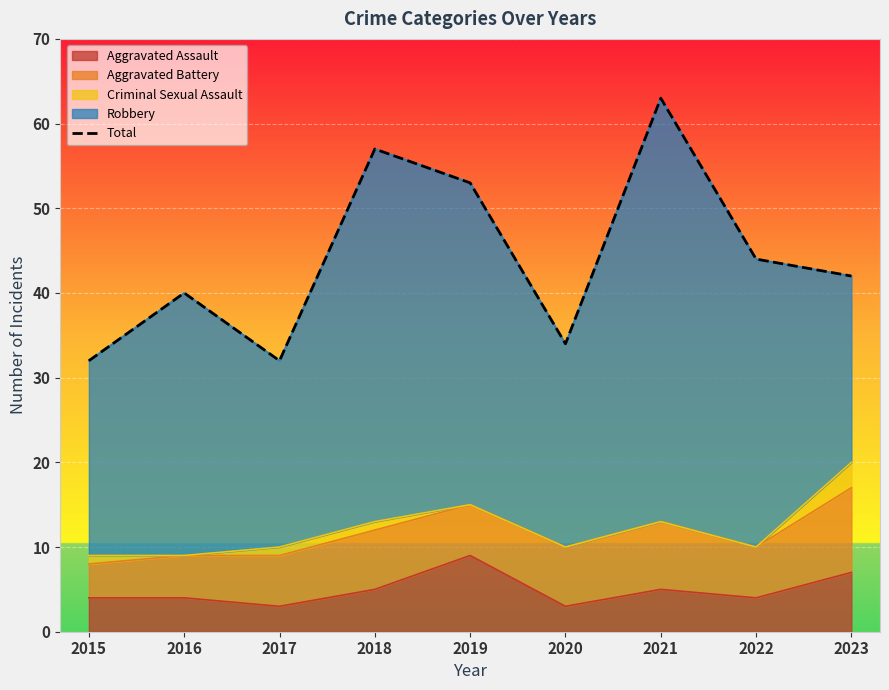

Which label corresponds to the smallest value in the chart?

2015